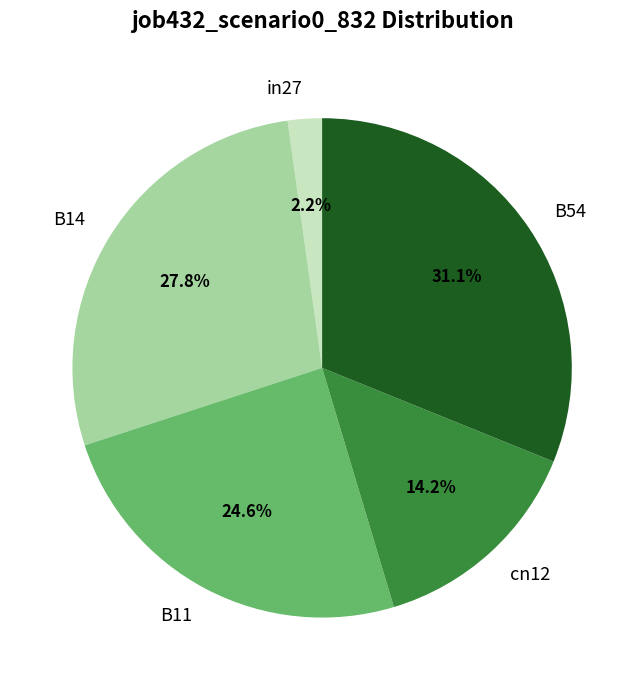

Is there any slice that represents more than half of the pie?

No